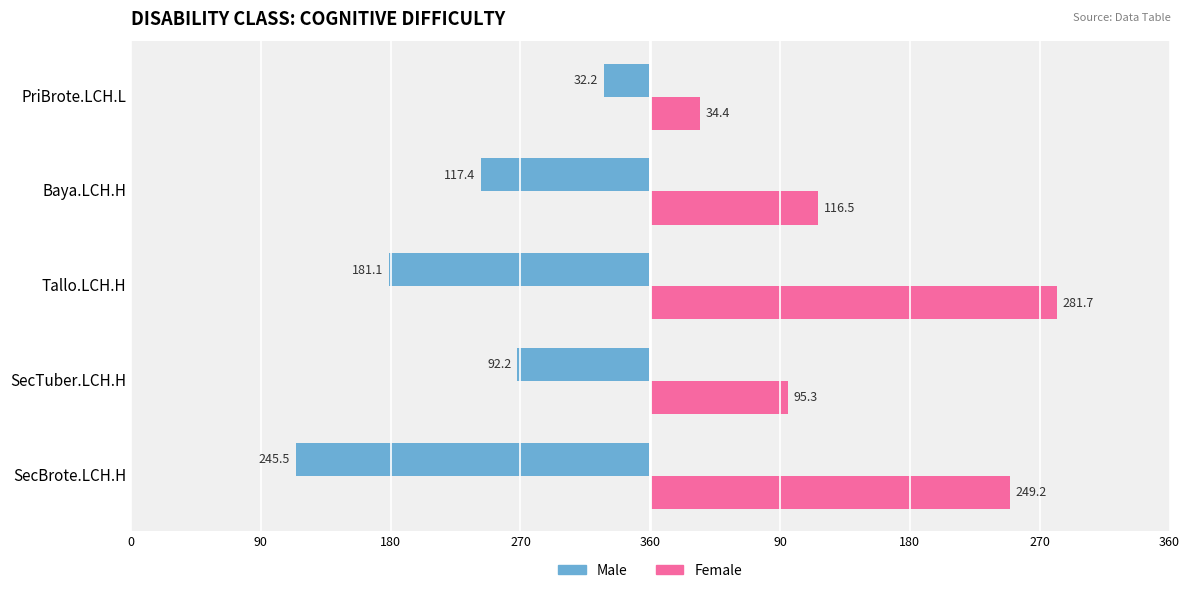

What is the value of the Female bar at the 1st from the left?

249.2